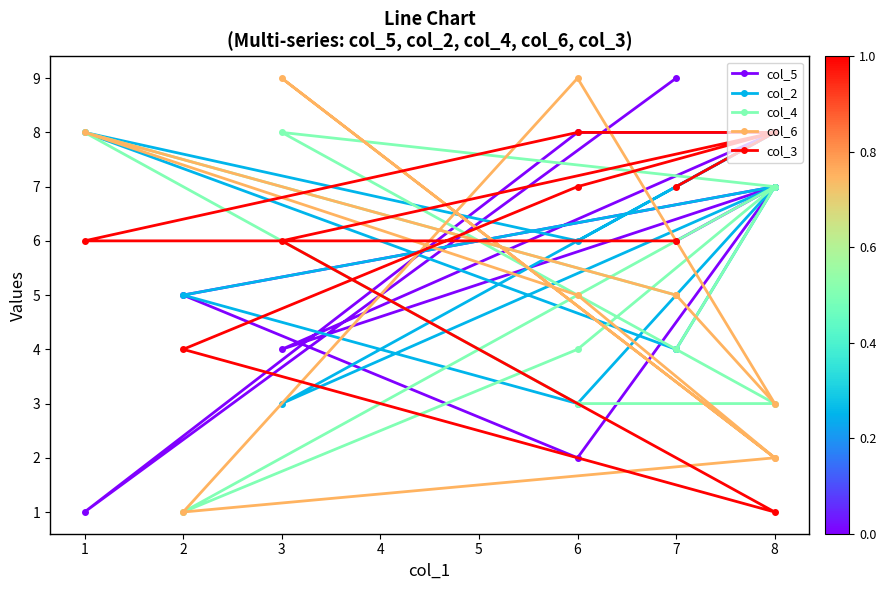

What is the difference between the second highest and minimum values in the col_3 series?

7